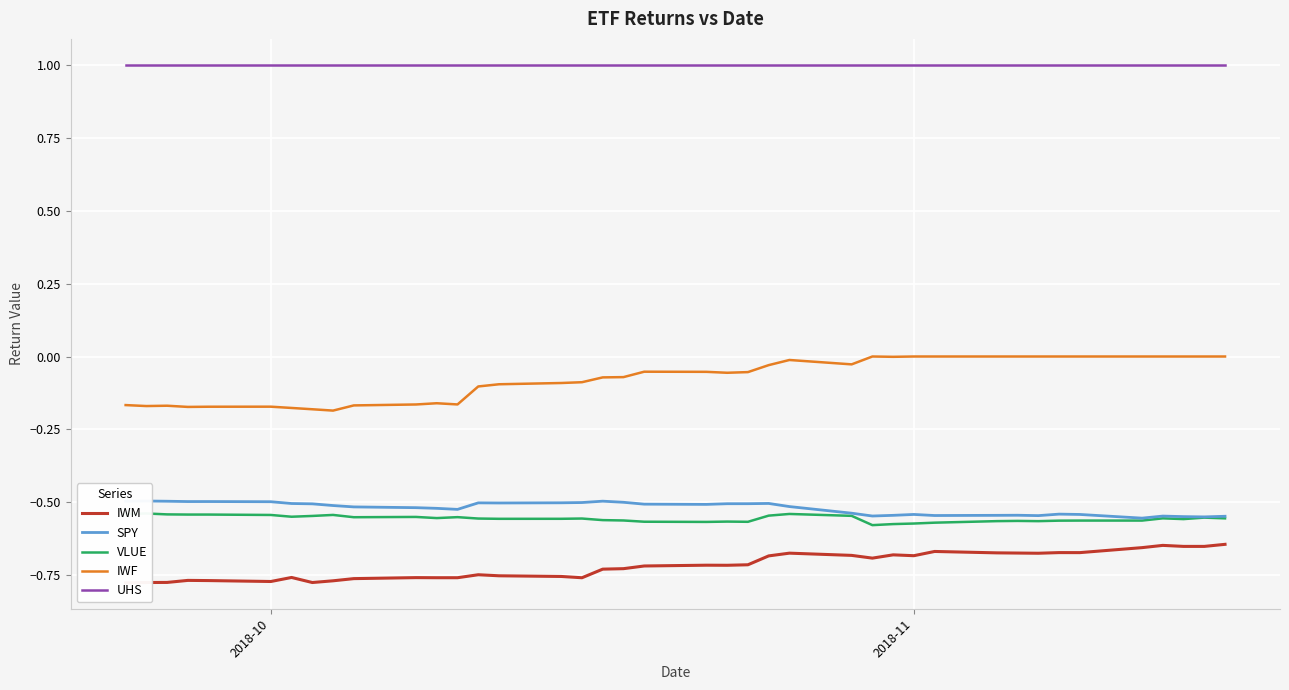

What is the sum of all IWF values?

-3.0